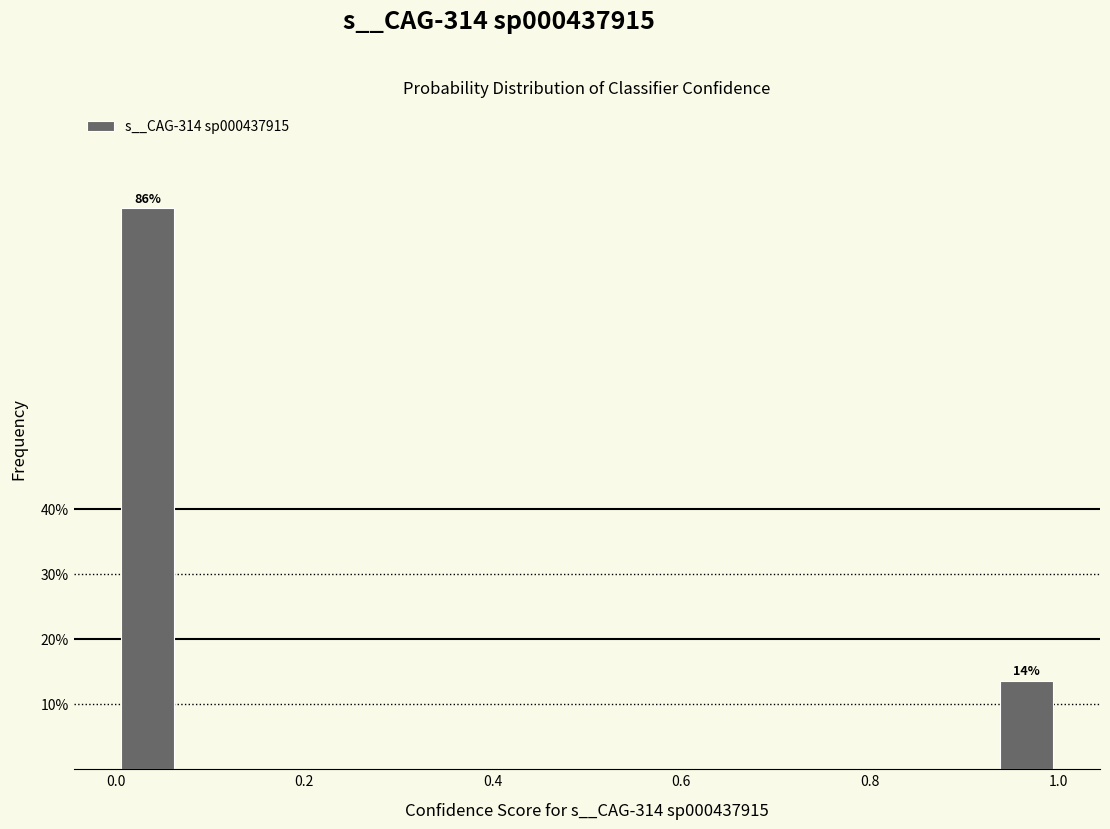

Around what value on the x-axis is the tallest bar? Give the approximate position of its centre, as read against the axis.

0.04